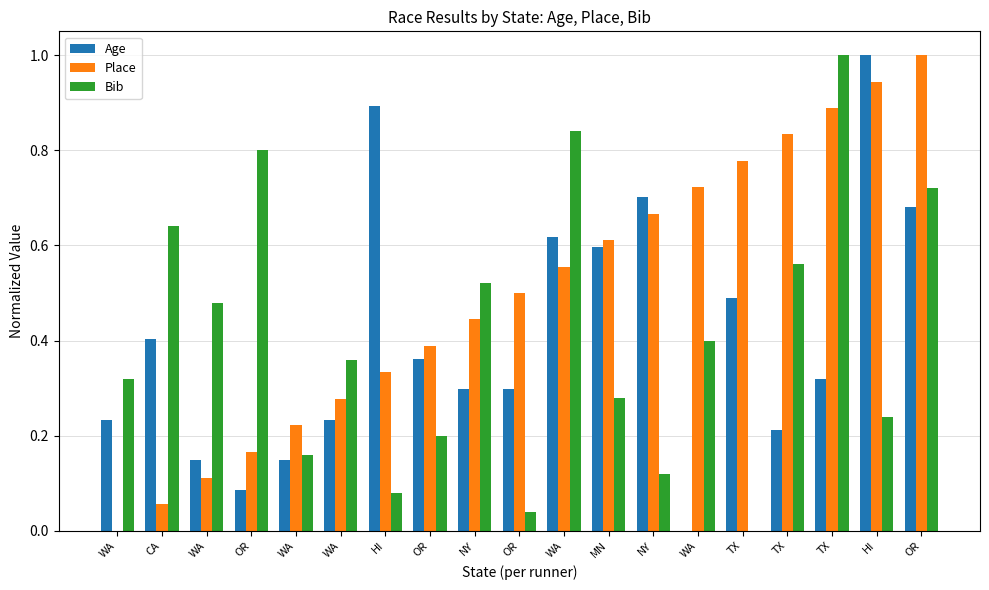

Are the bars horizontal?

No